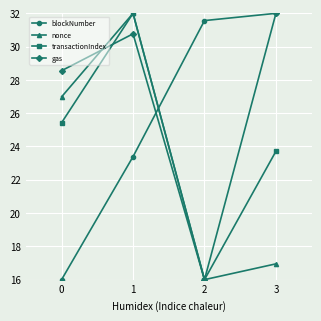

Reading right to left, list all the values displayed in this chart.

blockNumber: 32.0	31.6	23.4	16.0
nonce: 16.9	16.0	32.0	27.0
transactionIndex: 23.7	16.0	32.0	25.4
gas: 32.0	16.0	30.8	28.6